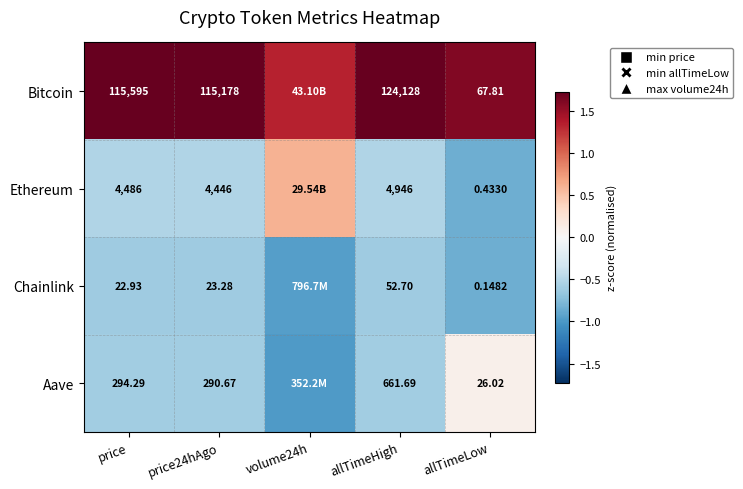

At price24hAgo, list the series in order from largest to smallest.

Bitcoin, Ethereum, Aave, Chainlink